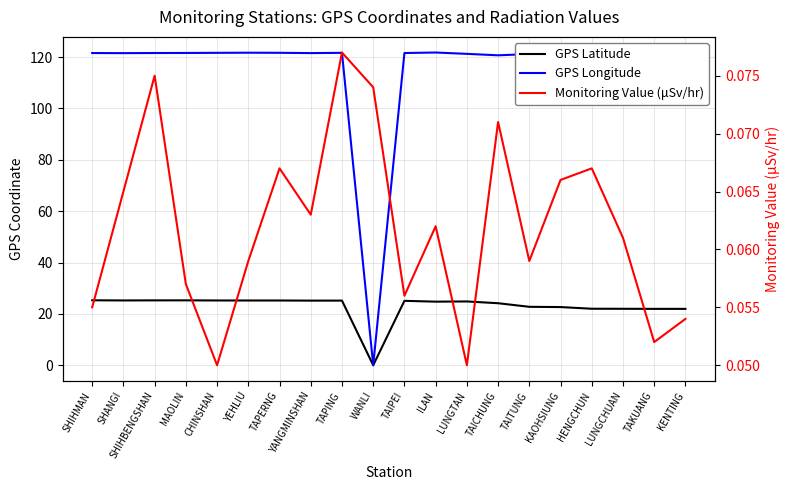

Which series changed the most between TAITUNG and KENTING?

GPS Latitude